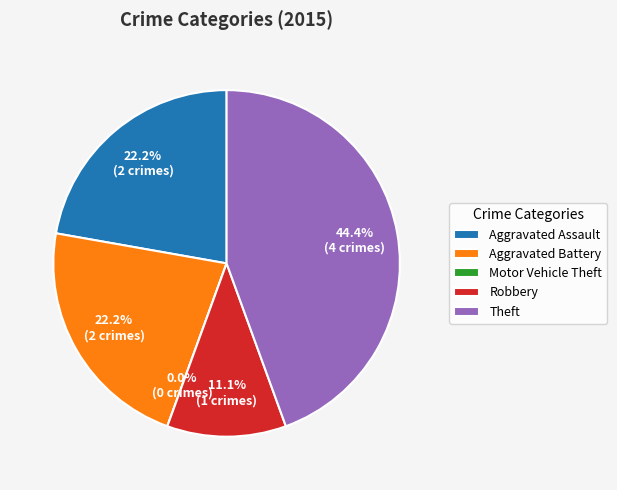

Combined, what portion of the pie is Robbery and Motor Vehicle Theft?

11.1%